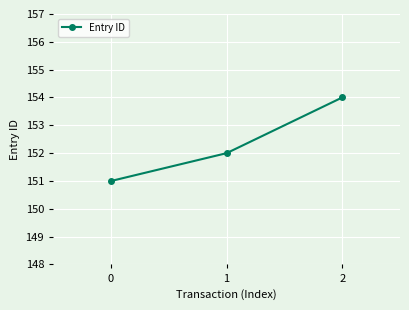

At which category does the chart reach its peak across all series?

2